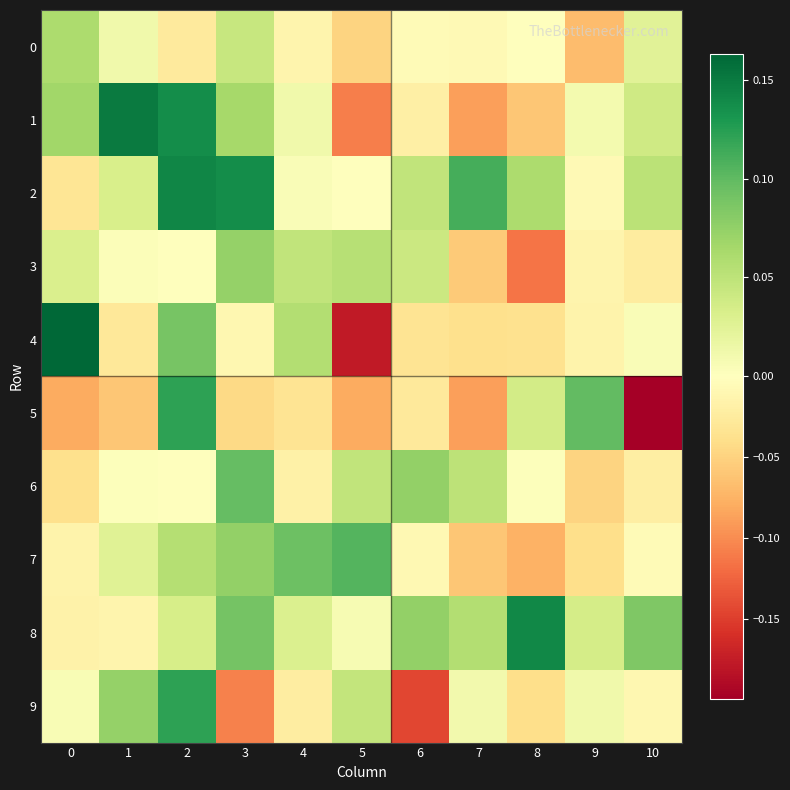

How many data points does each series have?

11